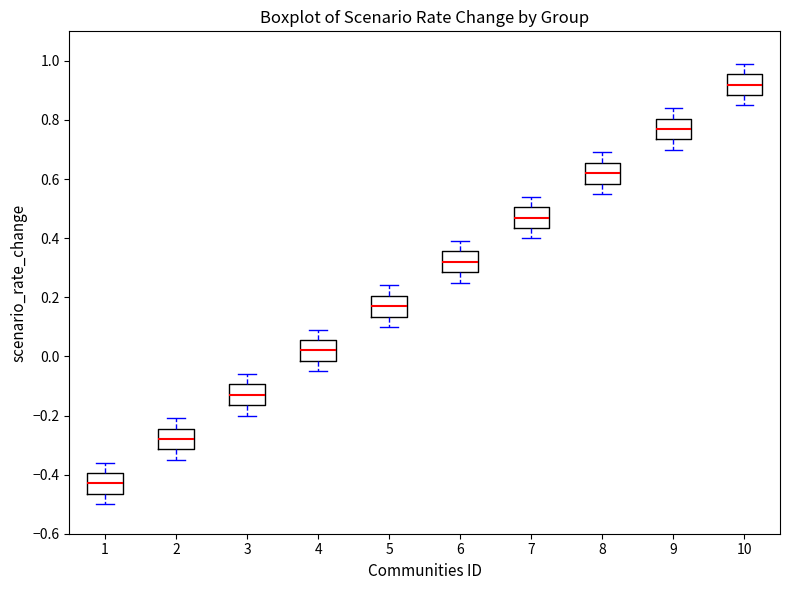

Reading left to right, read every box against the y-axis: the position of its median line, the range the box covers, and the ends of its whiskers. The values are not printed on the chart, so give them approximately, as read against the axis.

1: median -0.42, box -0.46 to -0.40, whiskers -0.50 to -0.36
2: median -0.28, box -0.32 to -0.24, whiskers -0.34 to -0.20
3: median -0.12, box -0.16 to -0.10, whiskers -0.20 to -0.06
4: median 0.02, box -0.02 to 0.06, whiskers -0.04 to 0.10
5: median 0.18, box 0.14 to 0.20, whiskers 0.10 to 0.24
6: median 0.32, box 0.28 to 0.36, whiskers 0.26 to 0.40
7: median 0.48, box 0.44 to 0.50, whiskers 0.40 to 0.54
8: median 0.62, box 0.58 to 0.66, whiskers 0.56 to 0.70
9: median 0.78, box 0.74 to 0.80, whiskers 0.70 to 0.84
10: median 0.92, box 0.88 to 0.96, whiskers 0.86 to 1.00